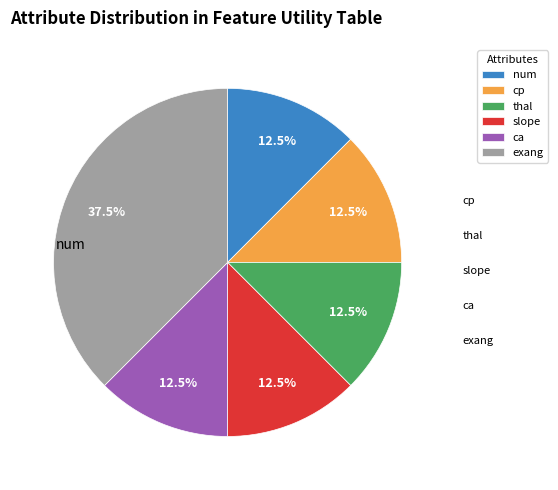

Which slice is the largest?

exang